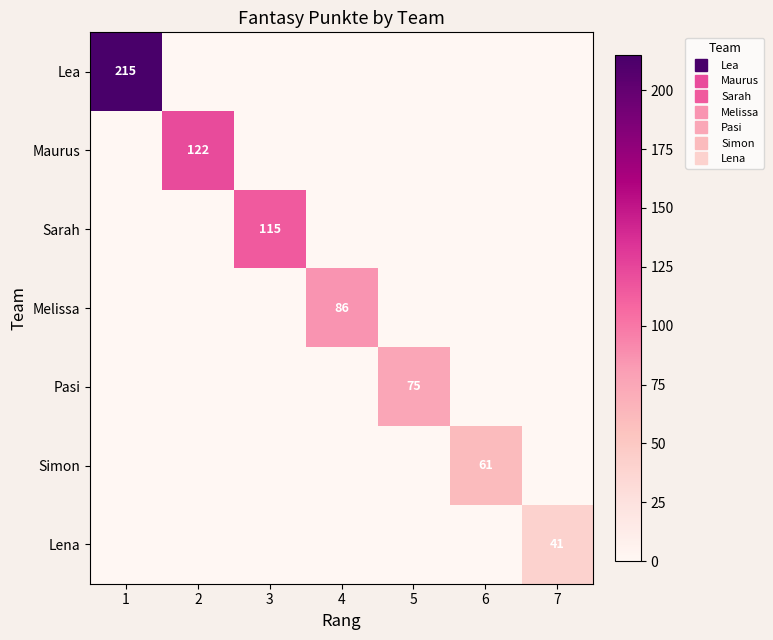

Rank the series at 1 from highest to lowest value.

Lea, Maurus, Sarah, Melissa, Pasi, Simon, Lena